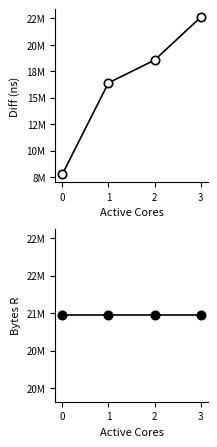

Is the value of Bytes R at 2 greater than the value of Diff (ns) at 1?

Yes